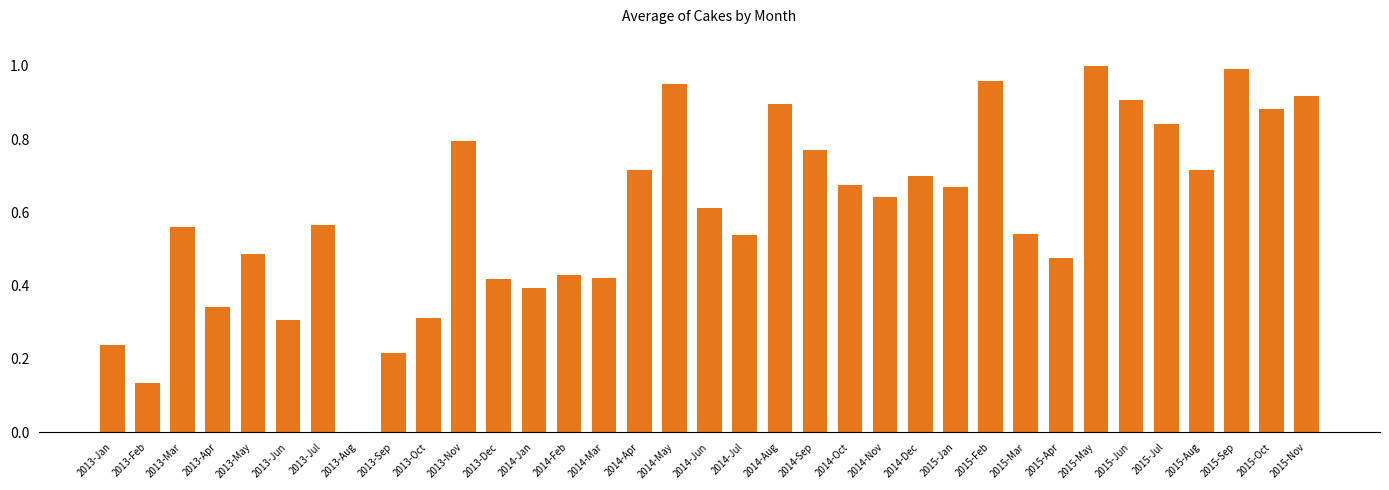

What is the change in value from 2013-Mar to 2014-Jun?

+0.1